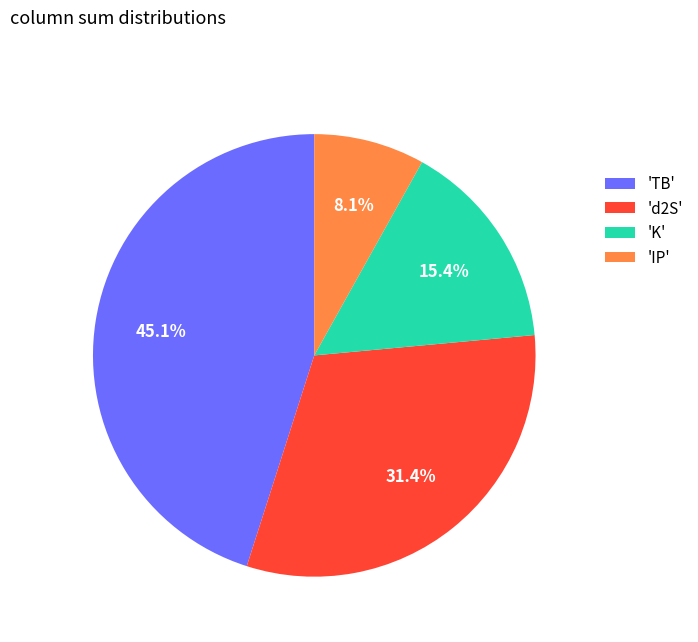

Combined, what portion of the pie is 'TB' and 'K'?

60.5%